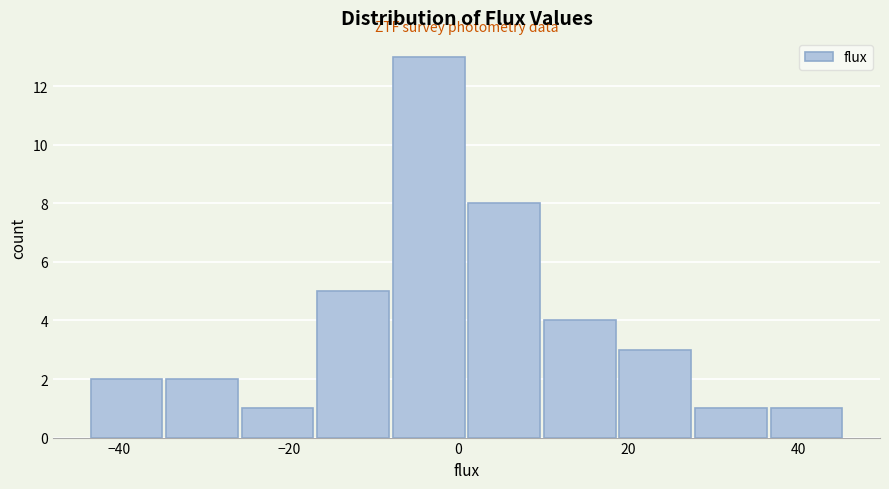

Reading left to right, list every bar in this chart as the range it spans on the x-axis followed by its height. Neither the bar edges nor the heights are printed on the chart, so give them approximately, as read against the axes.

-44 to -34: 2
-34 to -26: 2
-26 to -16: 1
-16 to -8: 5
-8 to 2: 13
2 to 10: 8
10 to 18: 4
18 to 28: 3
28 to 36: 1
36 to 46: 1